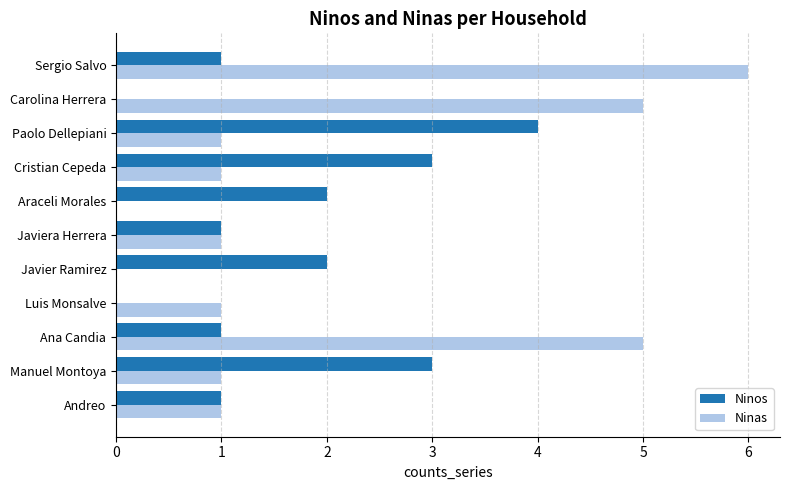

Count the number of categories in the chart.

11